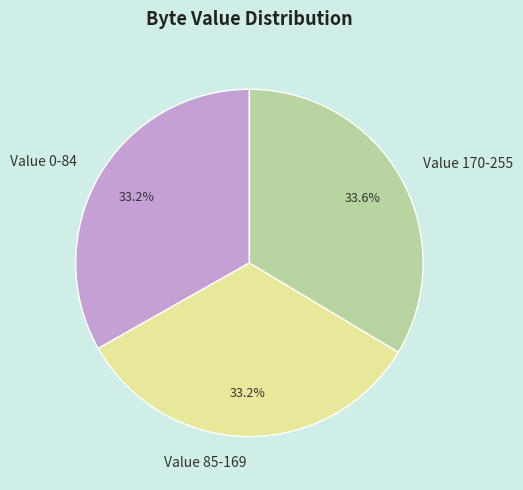

Is there a majority slice in this chart?

No